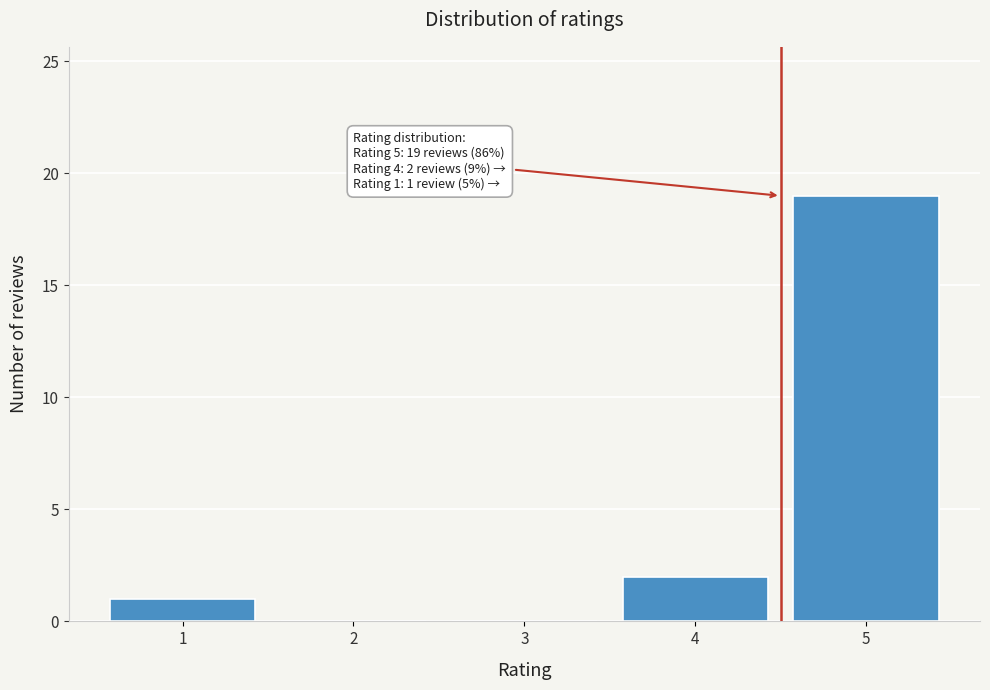

Reading left to right, extract all data points from this chart.

1=1	2=0	3=0	4=2	5=19